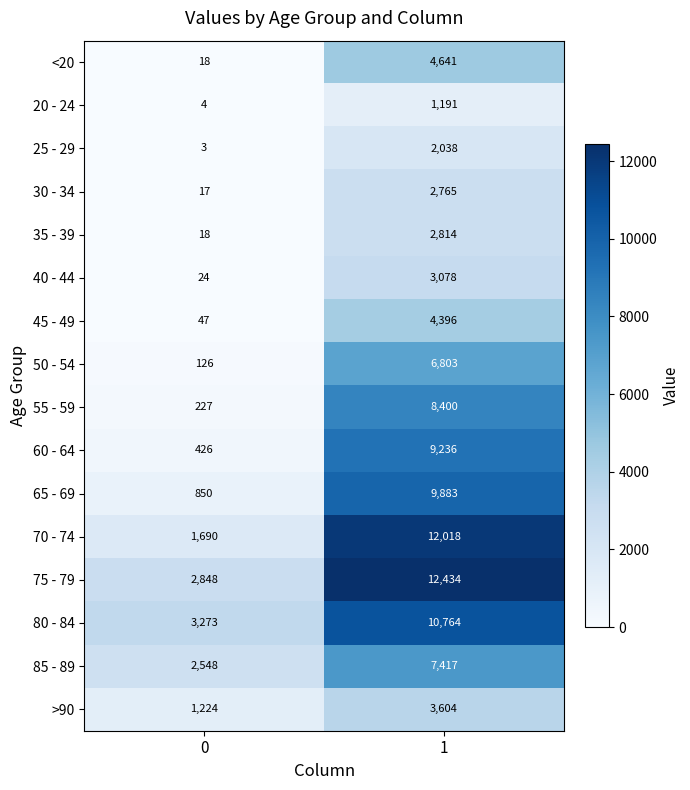

What is the average value of the 35 - 39 series?

1416